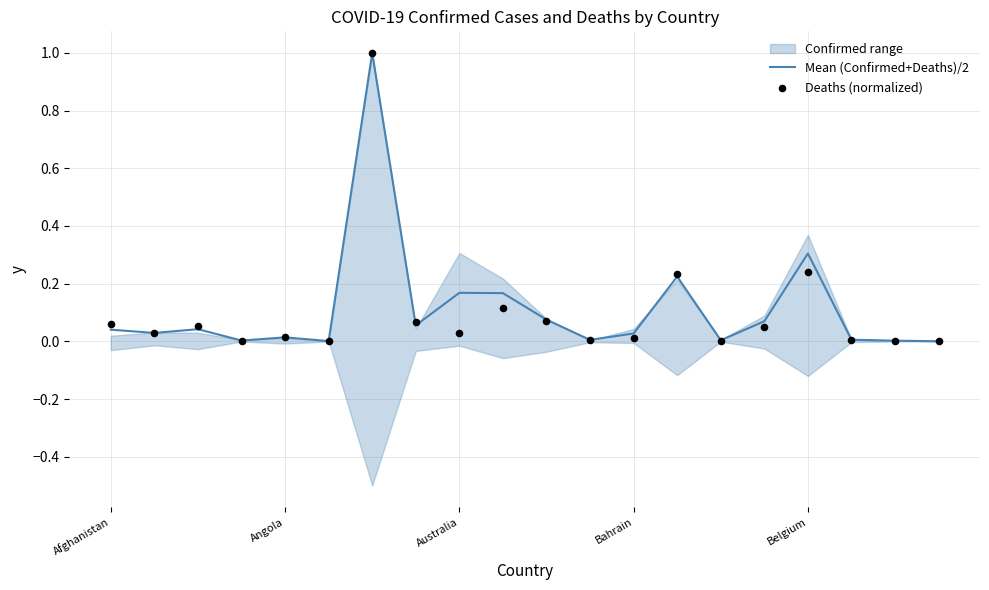

At how many categories does at least one series exceed 0?

20